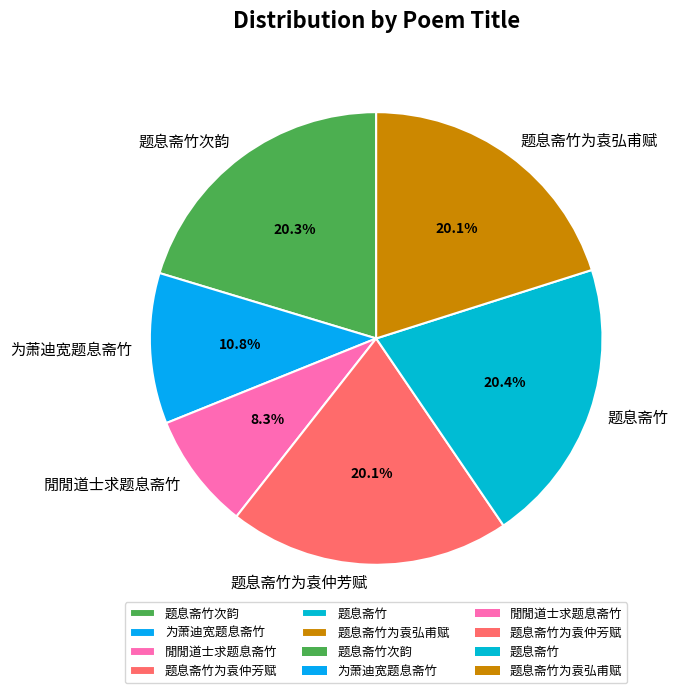

What is the smallest slice in the pie chart?

閒閒道士求题息斋竹